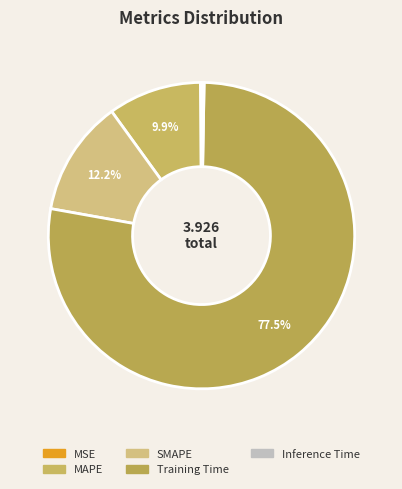

What percentage do SMAPE and MAPE together represent?

22.1%